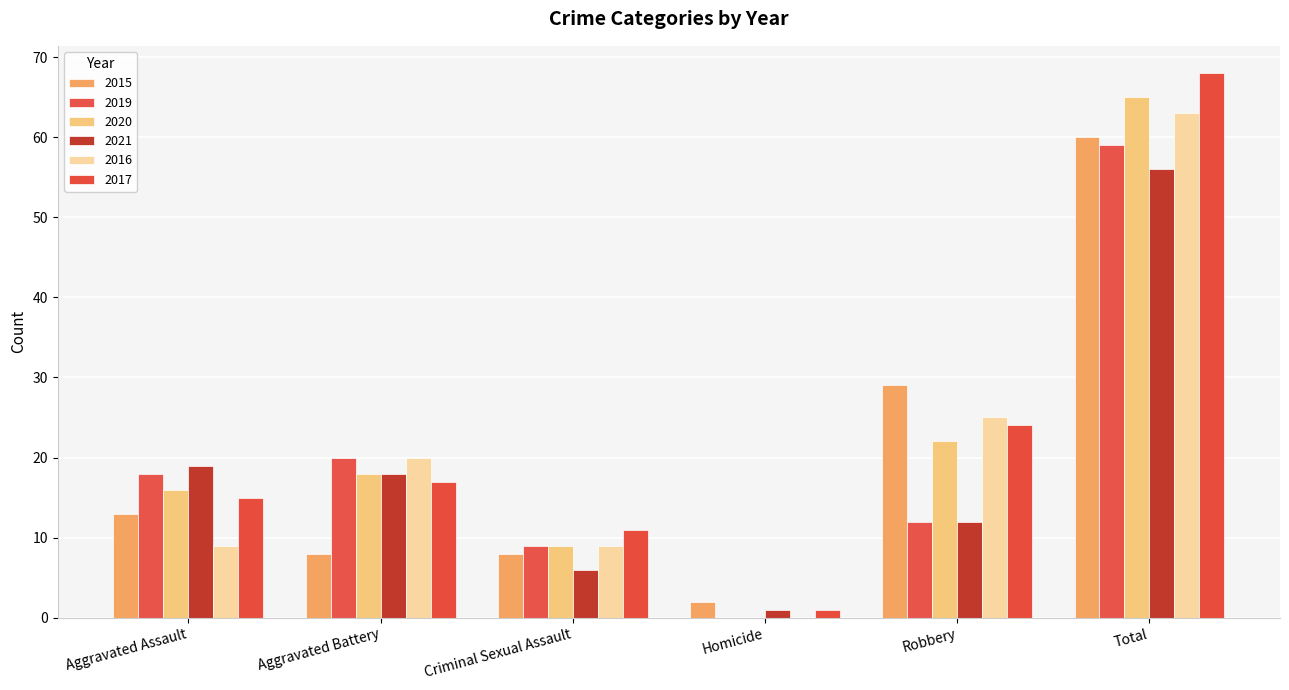

What is the difference between the second highest and minimum values in the 2015 series?

27